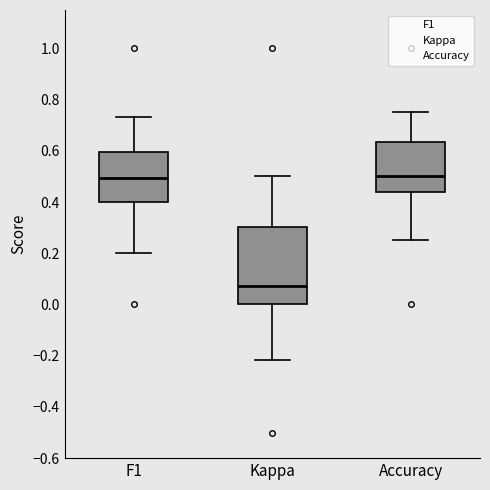

Where does the lower whisker of the box for F1 end on the y-axis? The values are not printed on the chart, so give them approximately, as read against the axis.

0.20